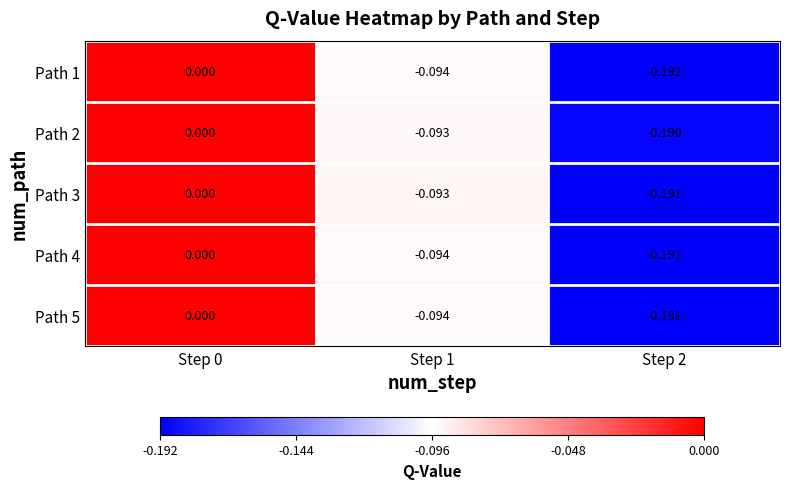

Is the value of Path 4 at Step 2 greater than the value of Path 3 at Step 1?

No